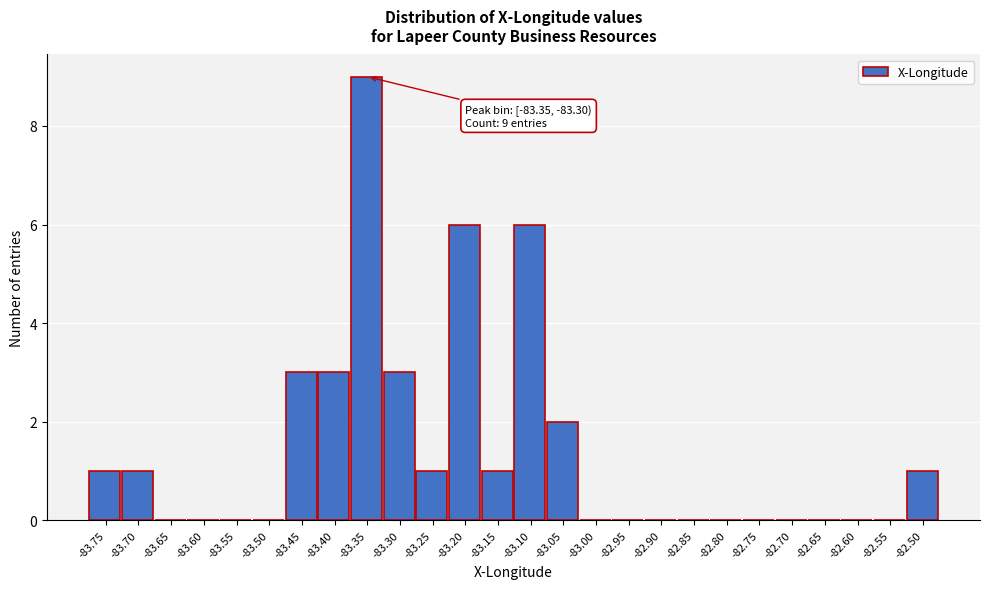

Reading right to left, transcribe all the data shown in this chart.

-82.50=1	-82.55=0	-82.60=0	-82.65=0	-82.70=0	-82.75=0	-82.80=0	-82.85=0	-82.90=0	-82.95=0	-83.00=0	-83.05=2	-83.10=6	-83.15=1	-83.20=6	-83.25=1	-83.30=3	-83.35=9	-83.40=3	-83.45=3	-83.50=0	-83.55=0	-83.60=0	-83.65=0	-83.70=1	-83.75=1